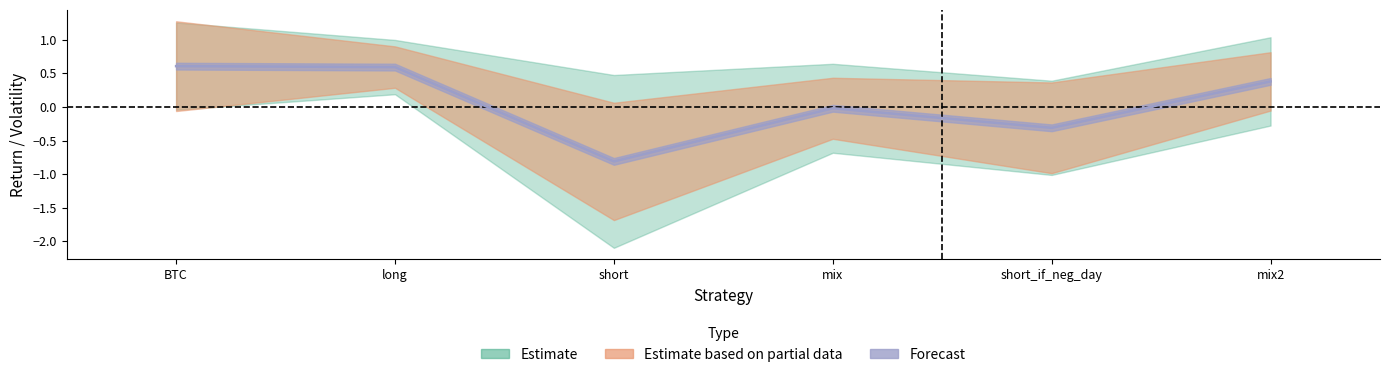

Reading left to right, transcribe all the data shown in this chart.

mu: BTC=0.6	long=0.6	short=-0.8	mix=-0.0	short_if_neg_day=-0.3	mix2=0.4
sigma: BTC=0.7	long=0.3	short=1.1	mix=0.6	short_if_neg_day=0.7	mix2=0.5
sigma_neg: BTC=0.6	long=0.4	short=1.3	mix=0.7	short_if_neg_day=0.7	mix2=0.7
sigma_pos: BTC=0.7	long=0.3	short=0.9	mix=0.5	short_if_neg_day=0.7	mix2=0.4